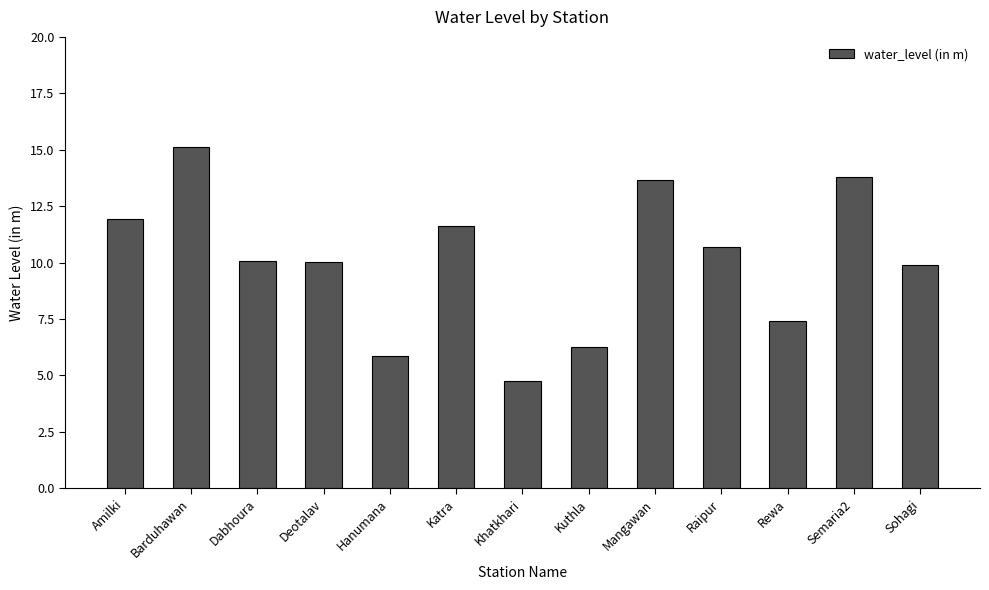

What is the ratio of the value at Sohagi to the value at Dabhoura?

1.0